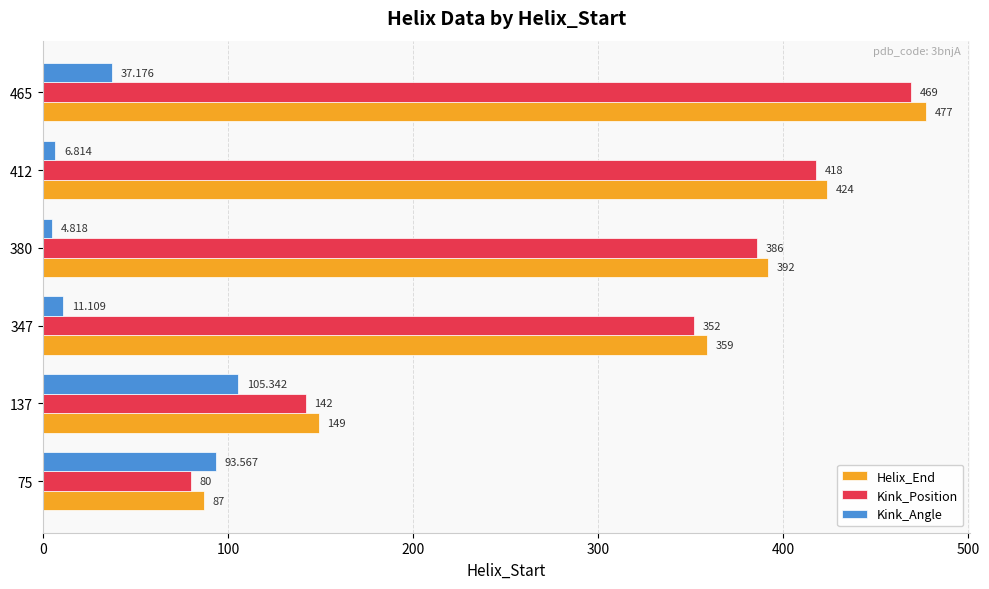

Which category has the highest value in the Kink_Position series?

465